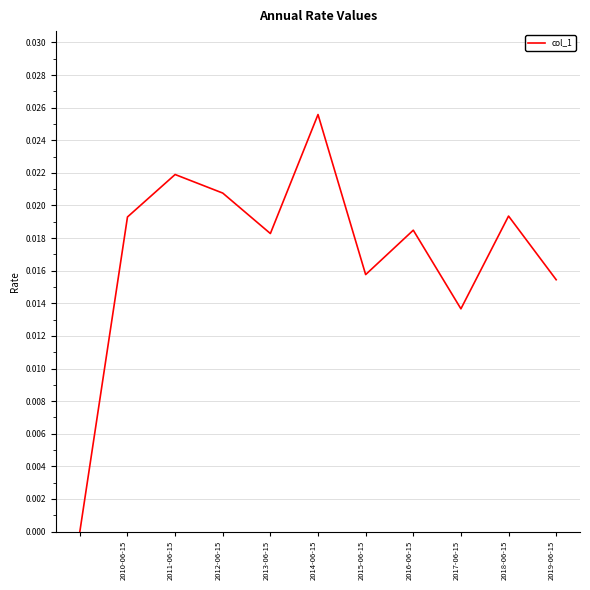

How many lines are shown in the chart?

1